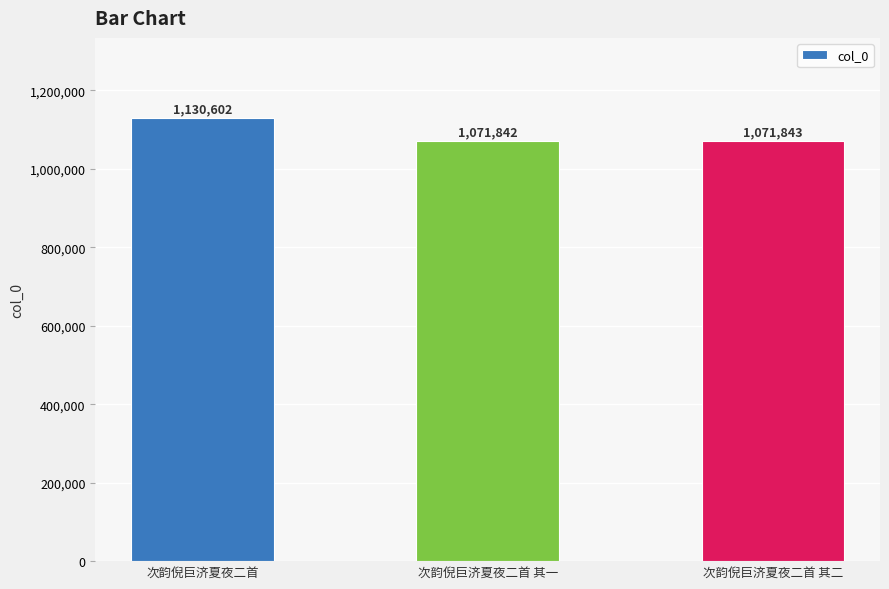

Rank the categories by value from highest to lowest.

次韵倪巨济夏夜二首, 次韵倪巨济夏夜二首 其二, 次韵倪巨济夏夜二首 其一